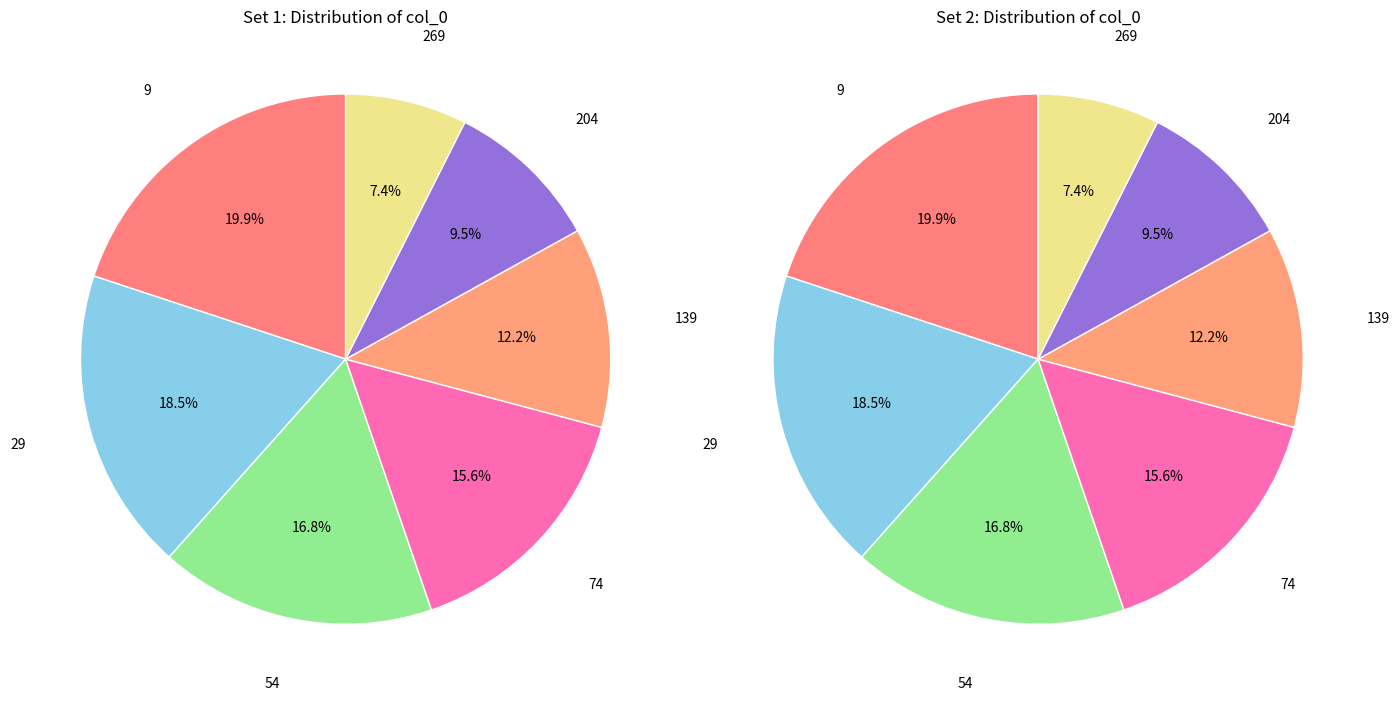

What percentage is NOT represented by 29?

81.5%